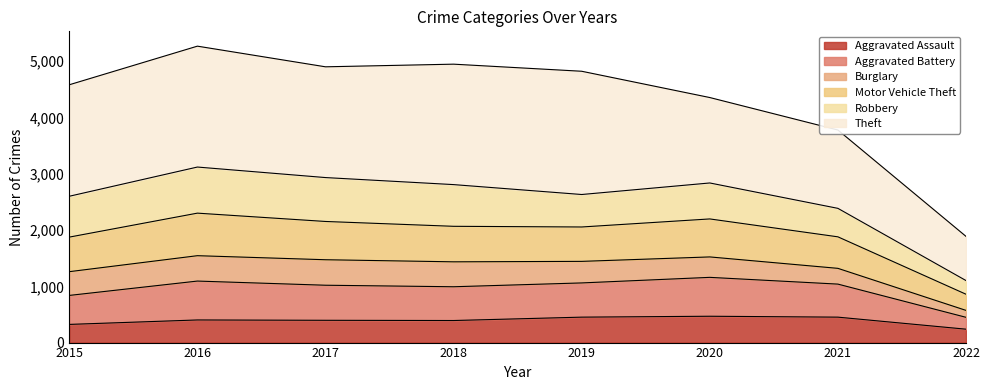

At which category is the sum across all series the highest?

2016